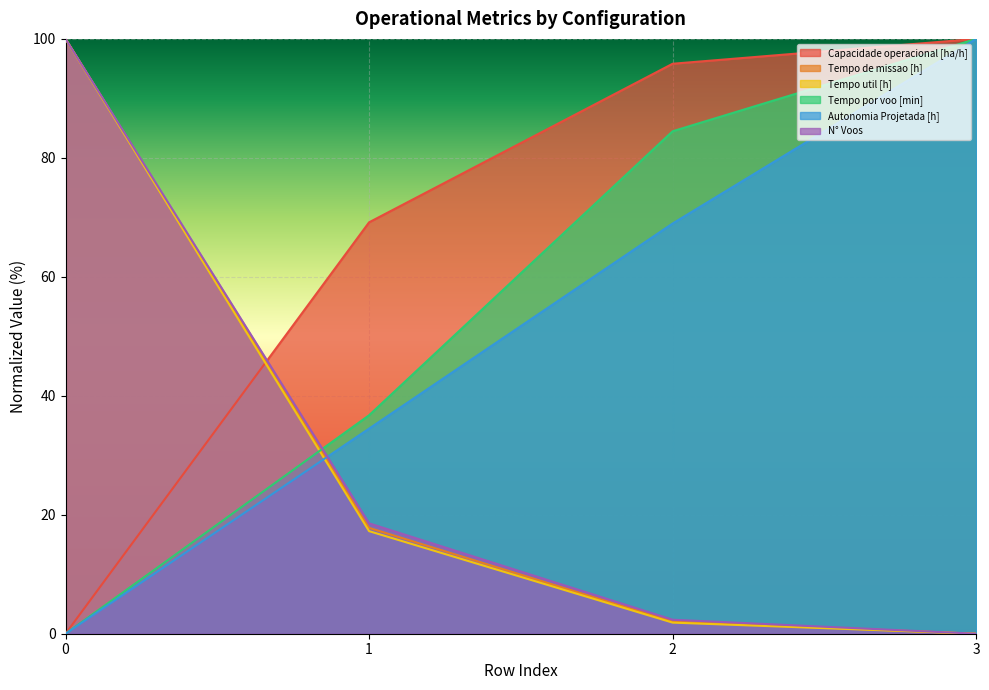

What is the spread (max minus min) of values at 0?

100.0